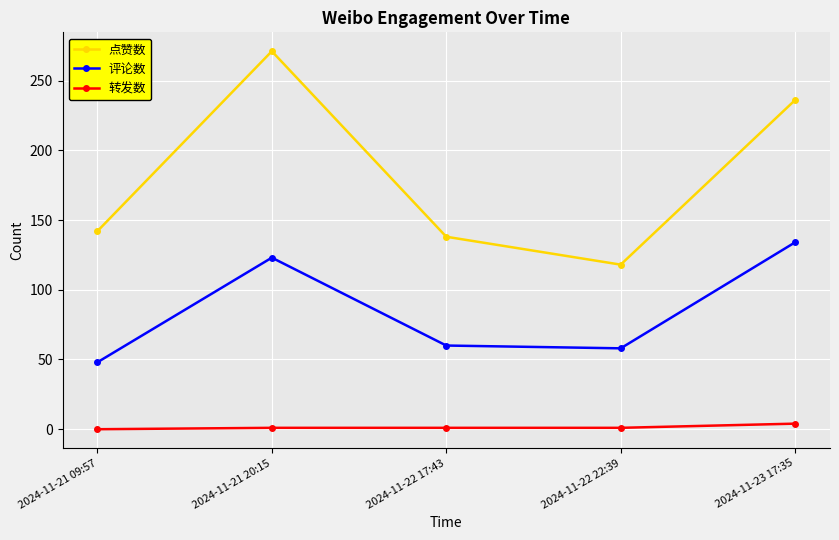

In 评论数, how many points are higher than both neighbors (excluding endpoints)?

1